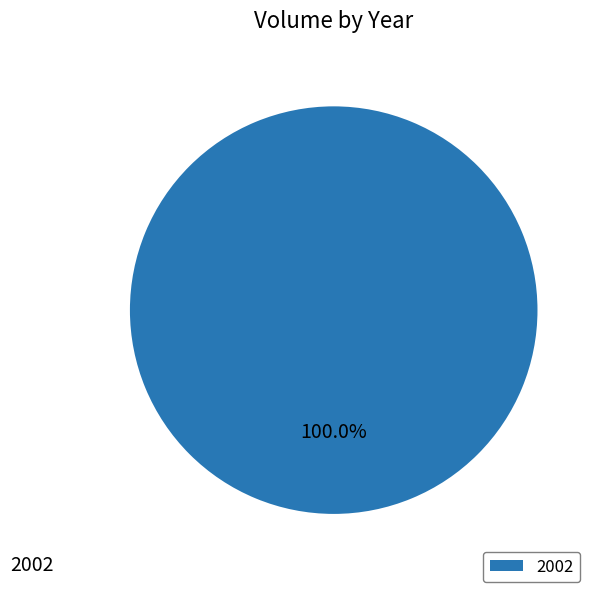

Rank the categories by value from highest to lowest.

2002